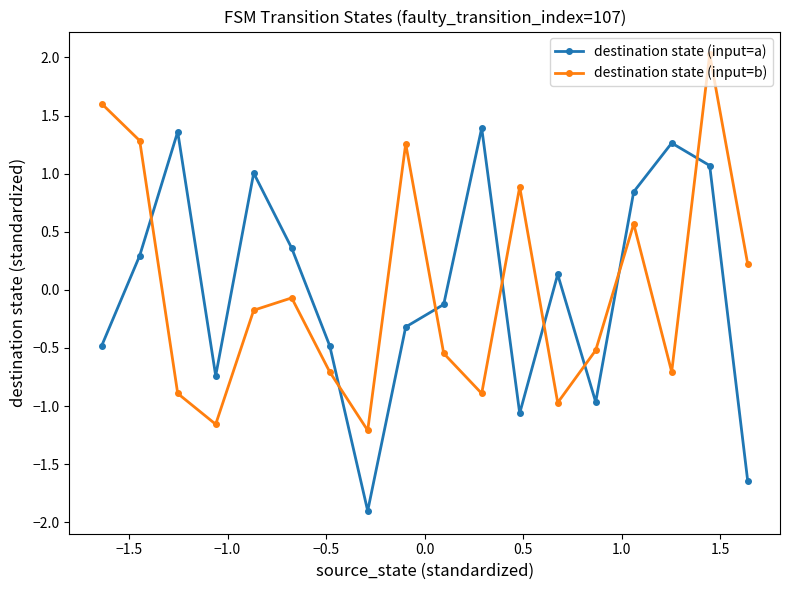

What is the maximum value for destination state (input=a)?

1.4